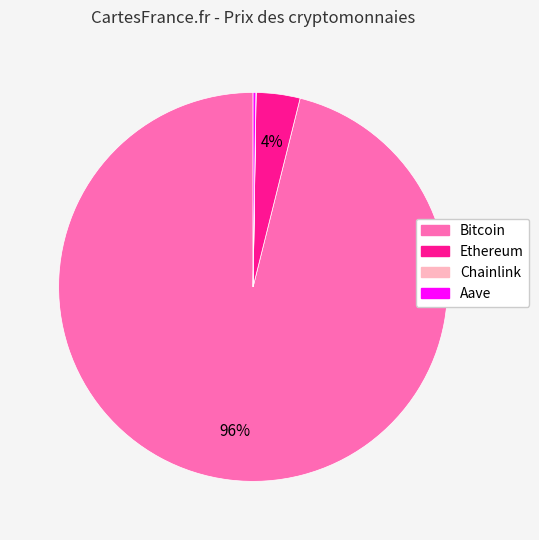

To the nearest percent, what is the difference between the largest and smallest slice percentages?

96%